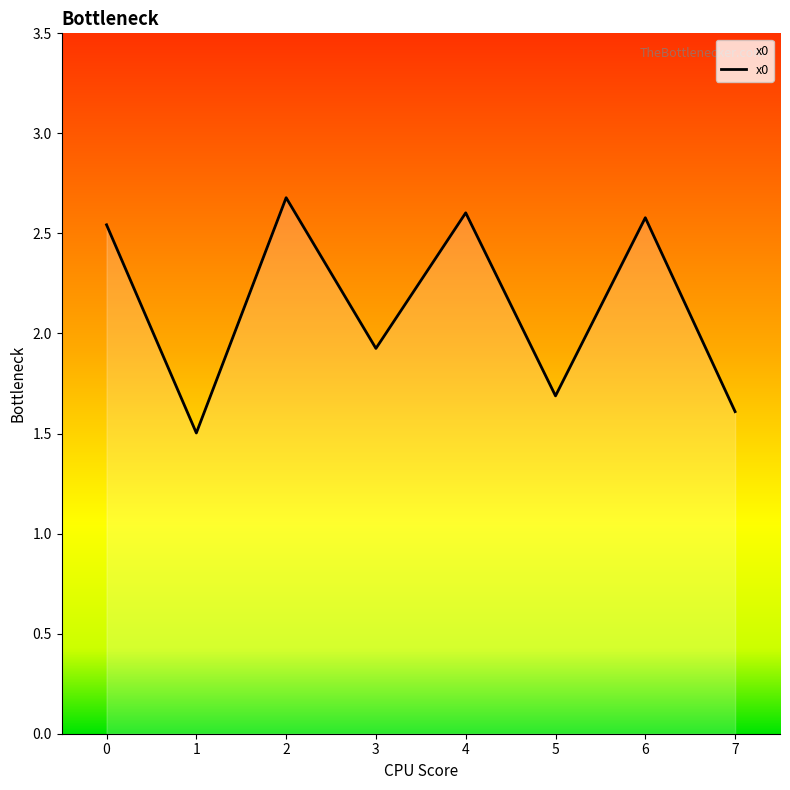

Approximately how many times larger is the value at 5 compared to 4?

0.6